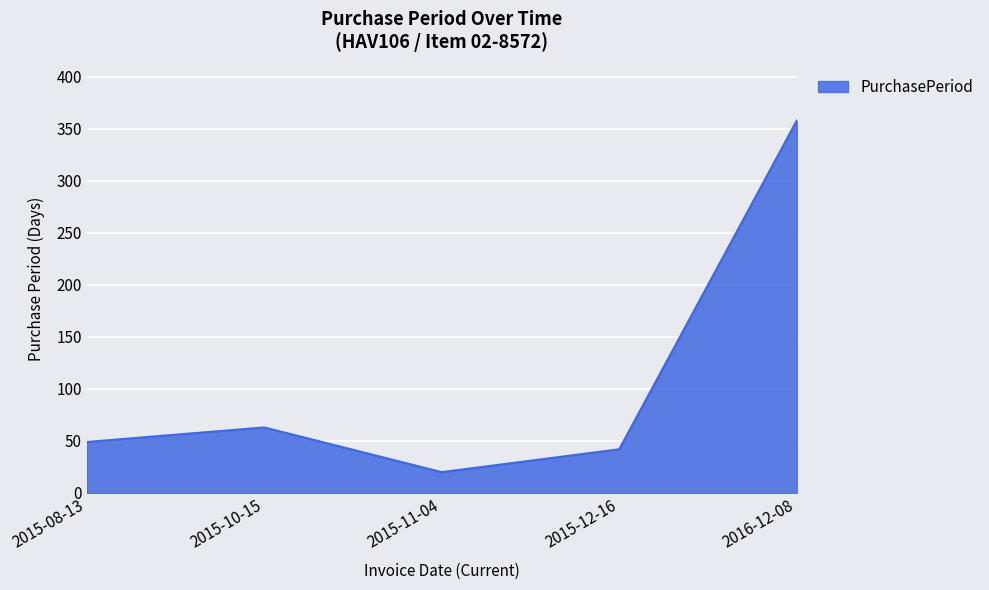

How many lines are shown in the chart?

1